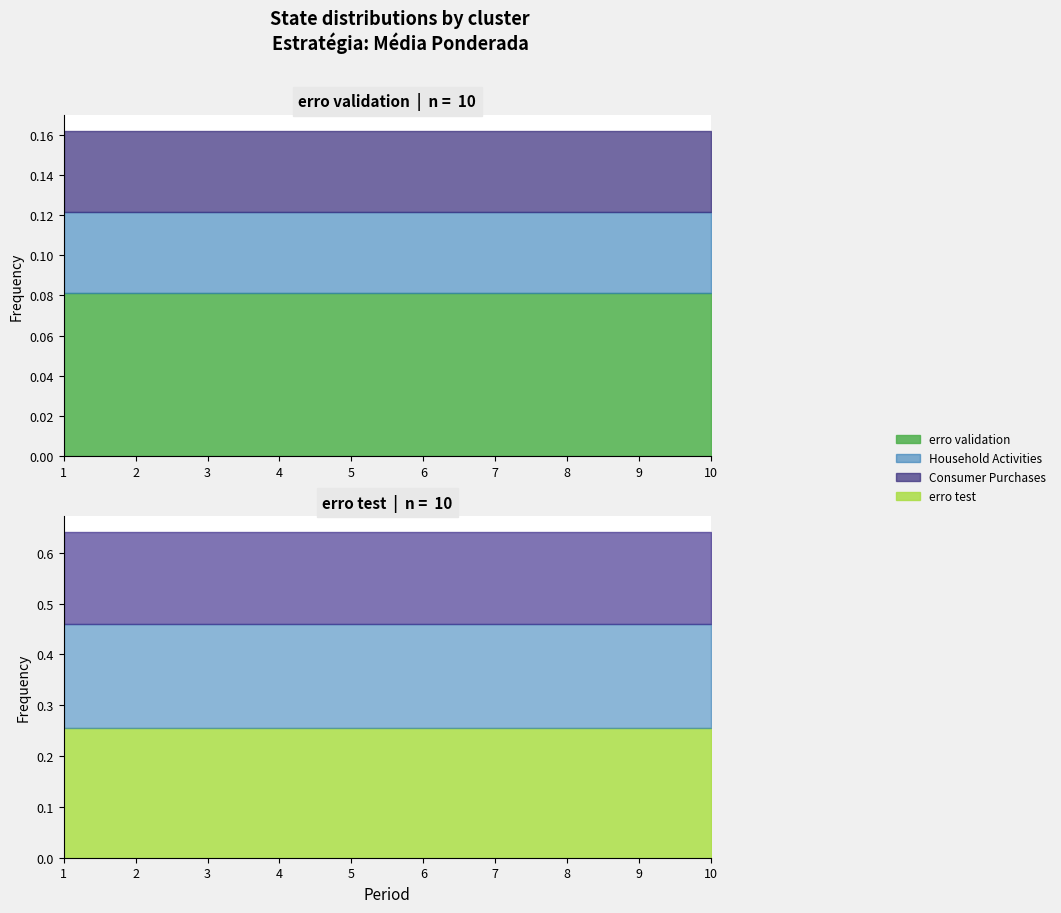

What value does the erro test series have at 4?

0.3